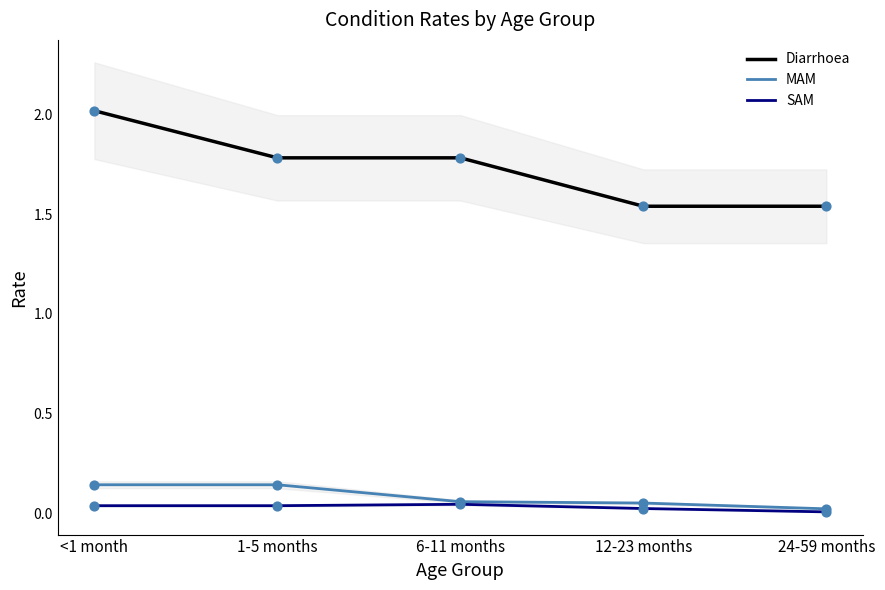

What is the total value across all series at 24-59 months?

1.6